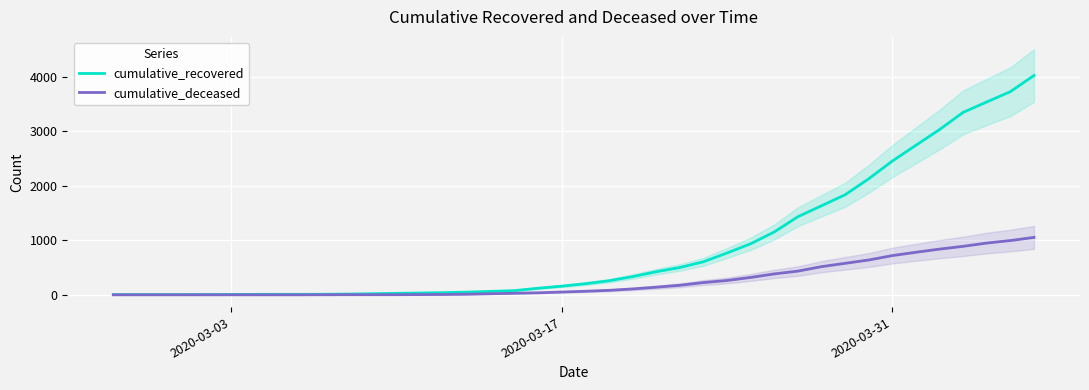

What is the maximum value for cumulative_recovered?

4027